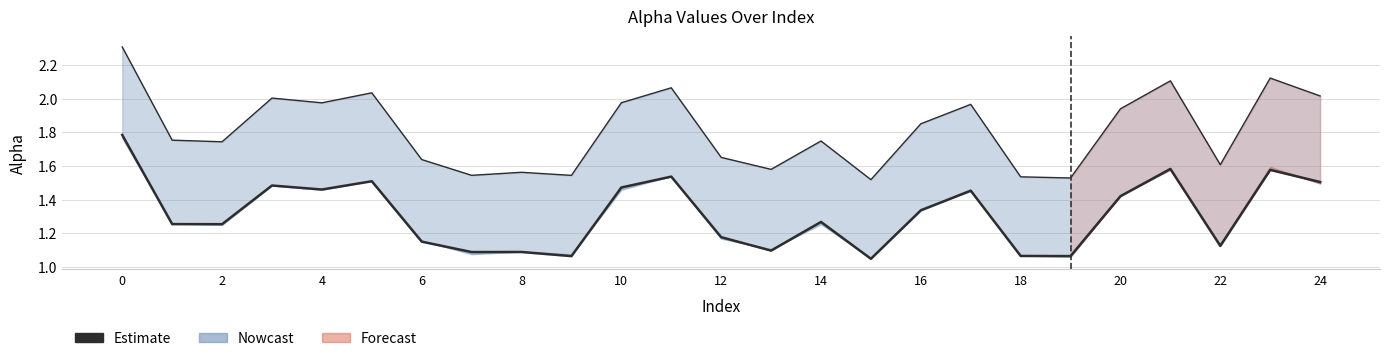

What is the label of the 11th point from the right?

14